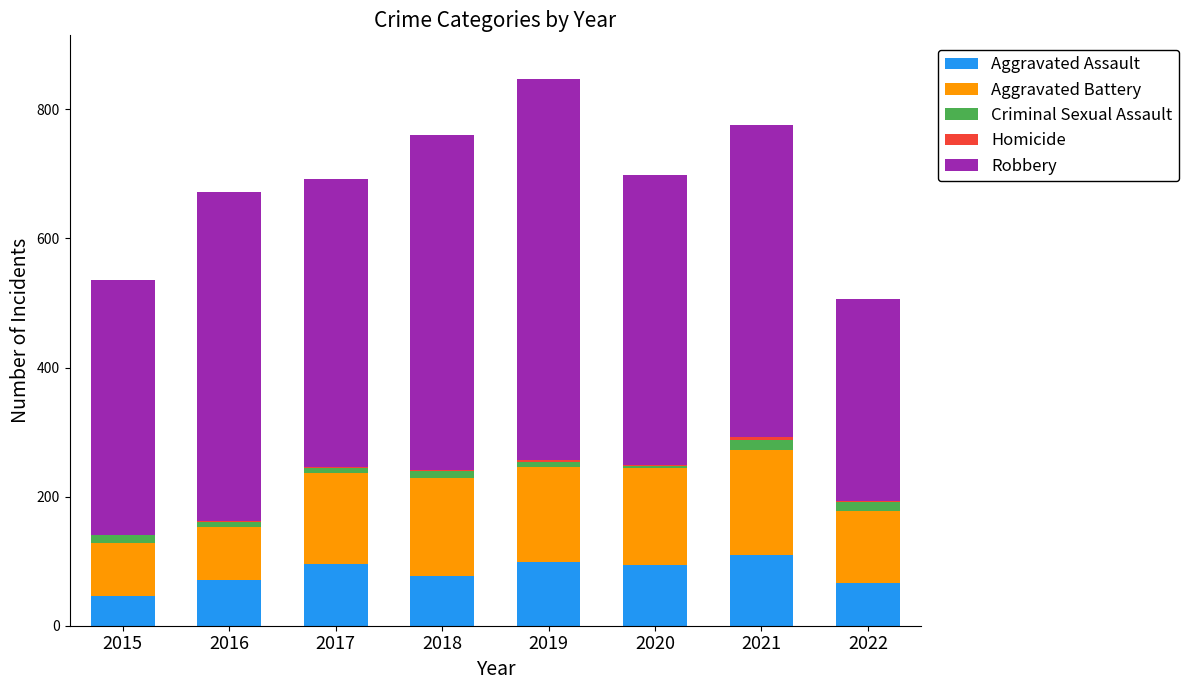

True or false: Aggravated Assault has a value of 94 at 2020.

True